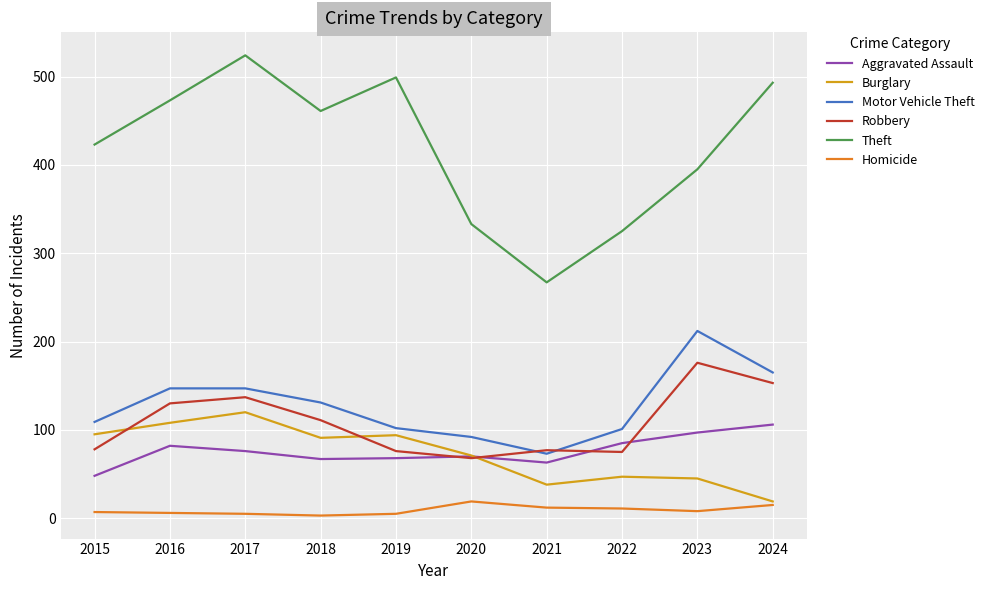

True or false: Motor Vehicle Theft and Theft intersect in this chart.

False